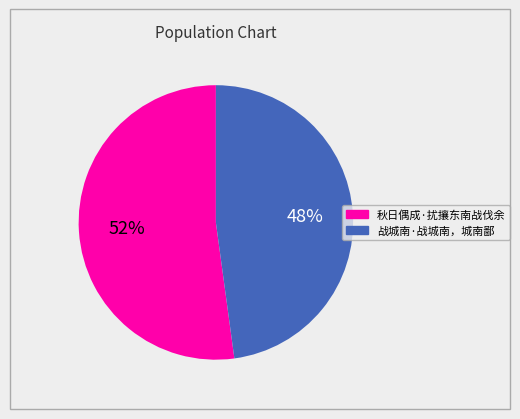

Does any single category account for the majority?

Yes